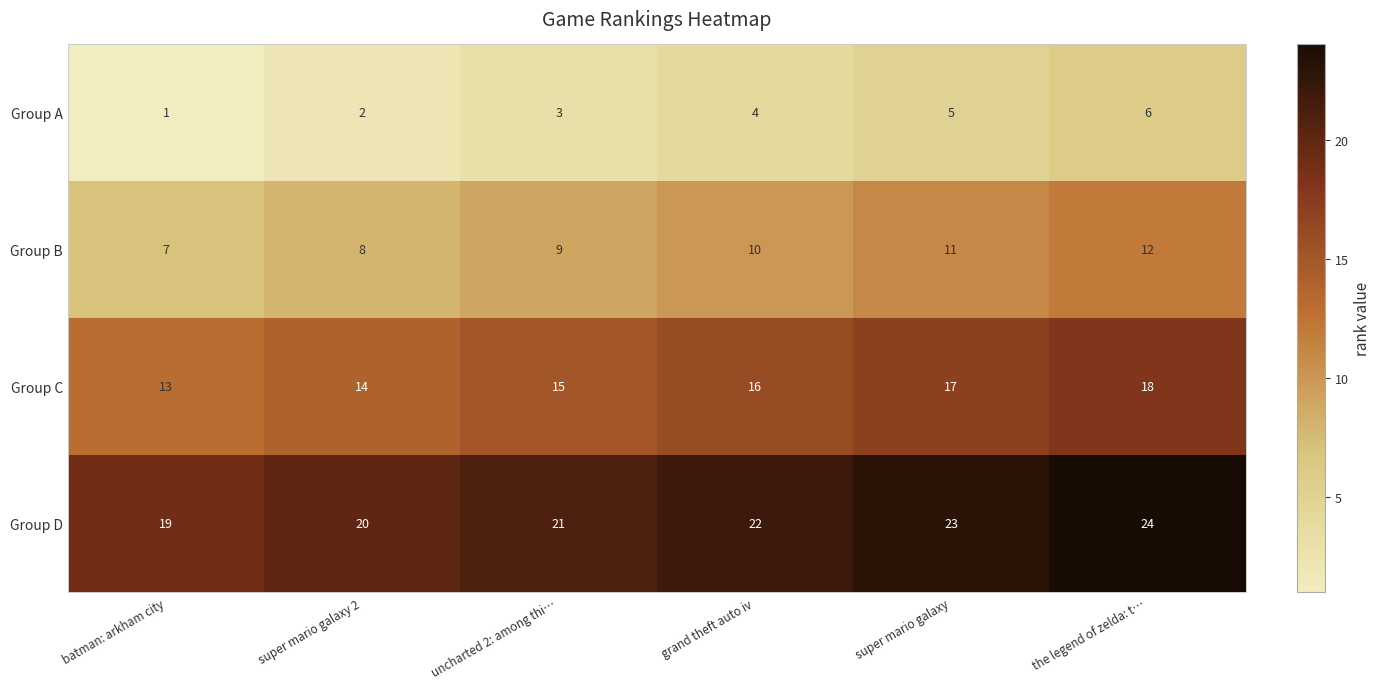

What value does the Group D series have at the legend of zelda: t…?

24